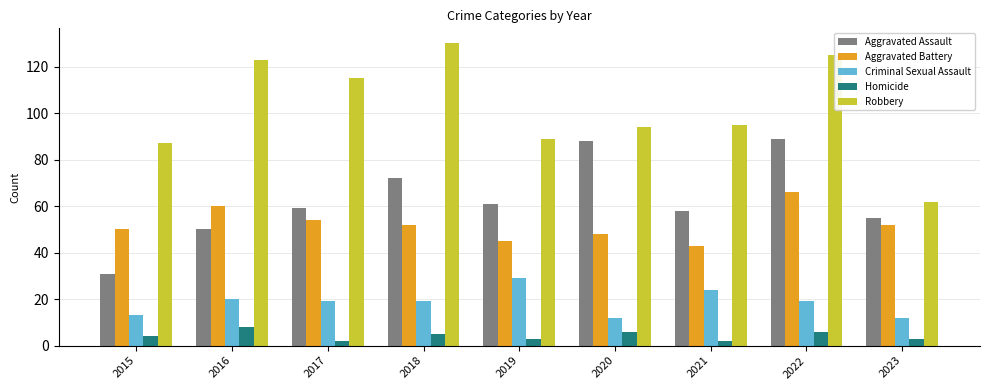

What is the difference between the second highest and second lowest values in the Aggravated Battery series?

15